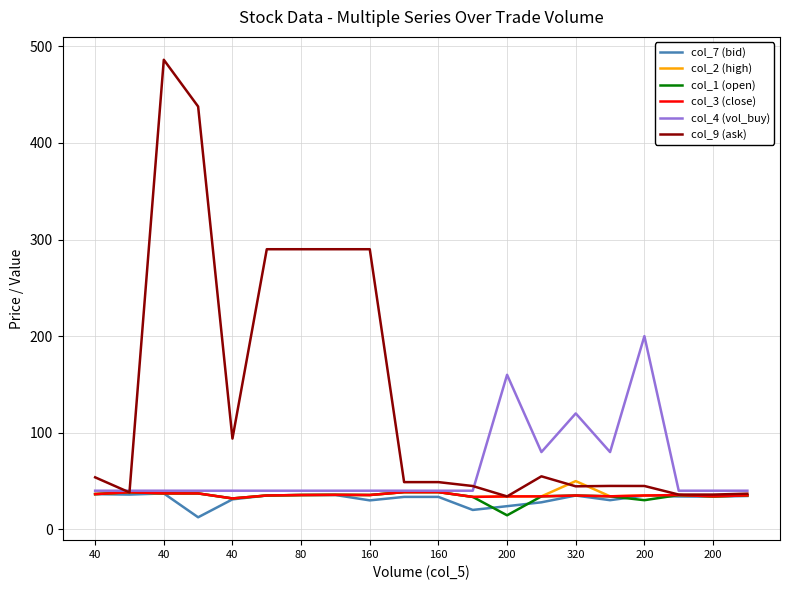

Which series has the widest spread of values?

col_9 (ask)